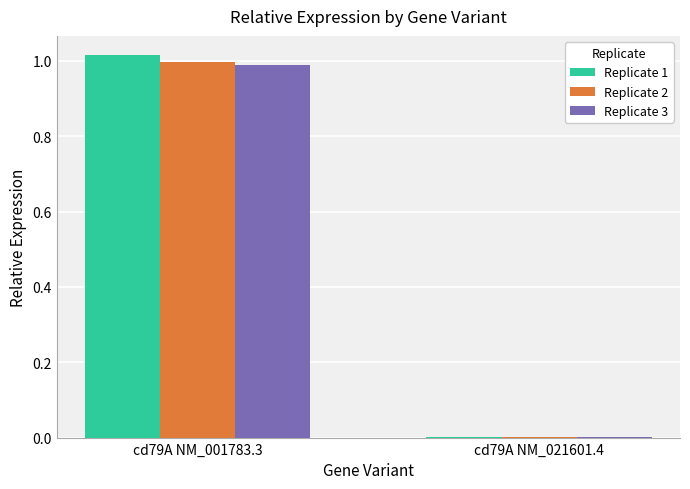

How many groups of bars are there?

2